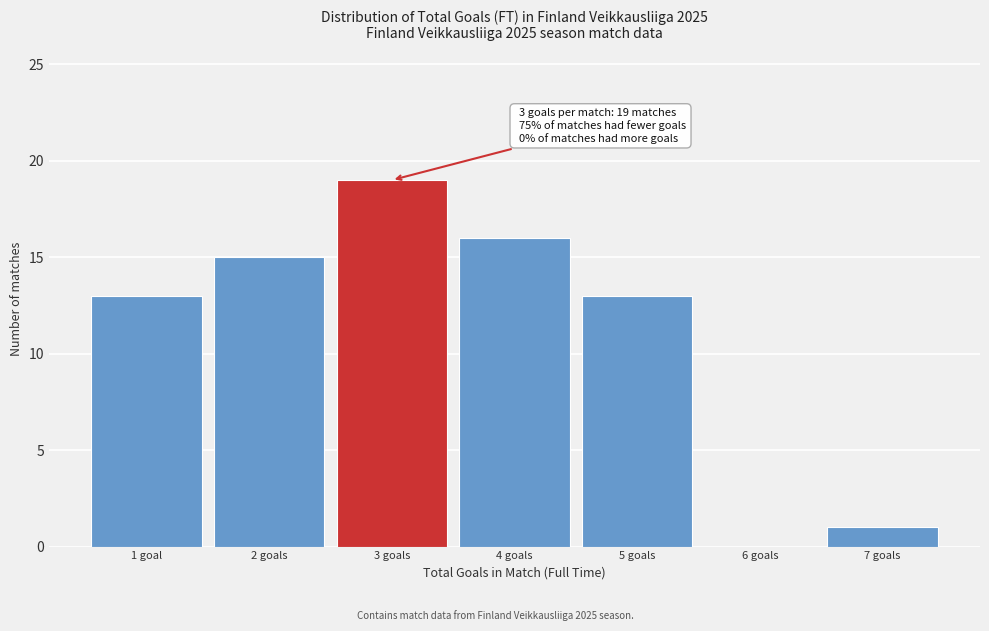

Reading left to right, extract all data points from this chart.

1 goal=13	2 goals=15	3 goals=19	4 goals=16	5 goals=13	6 goals=0	7 goals=1